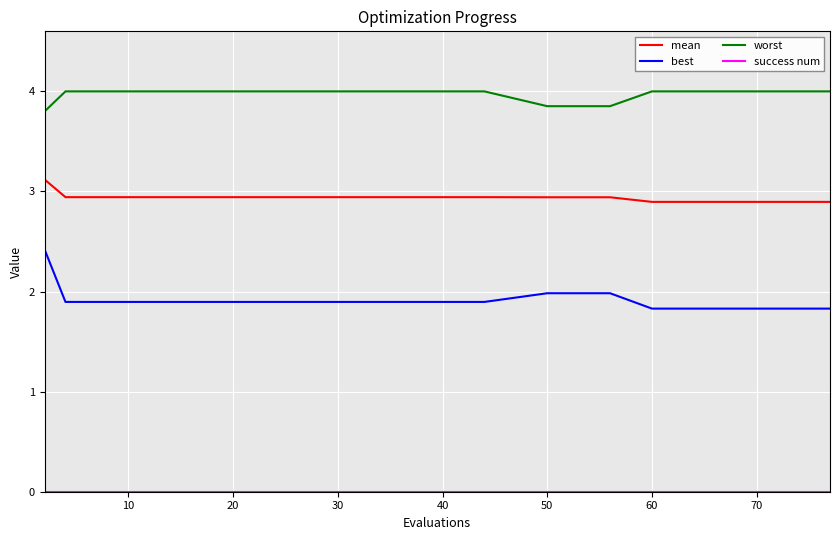

What is the difference between the maximum and second lowest values in the worst series?

0.1